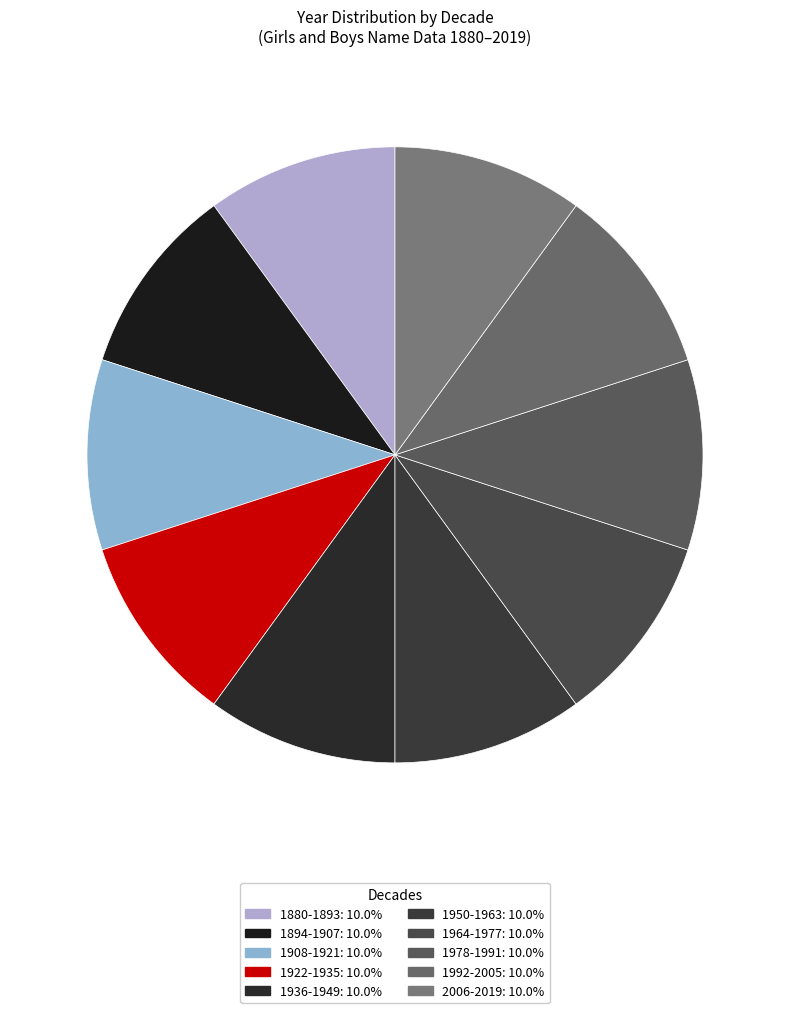

What is the smallest slice in the pie chart?

1880